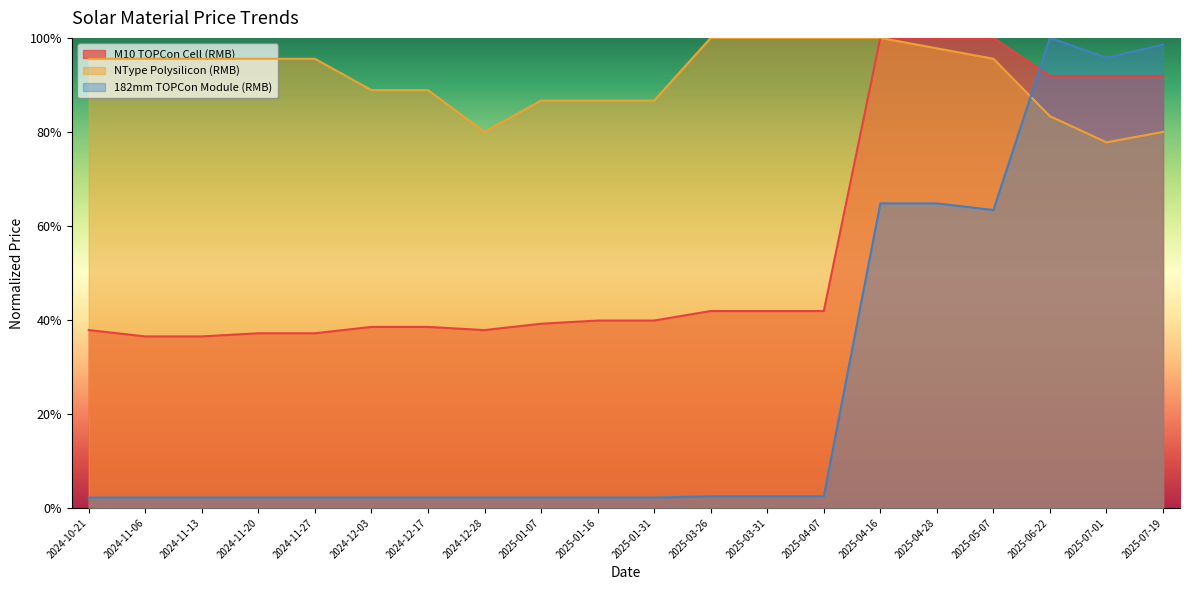

At which category does the chart reach its peak across all series?

2025-04-16